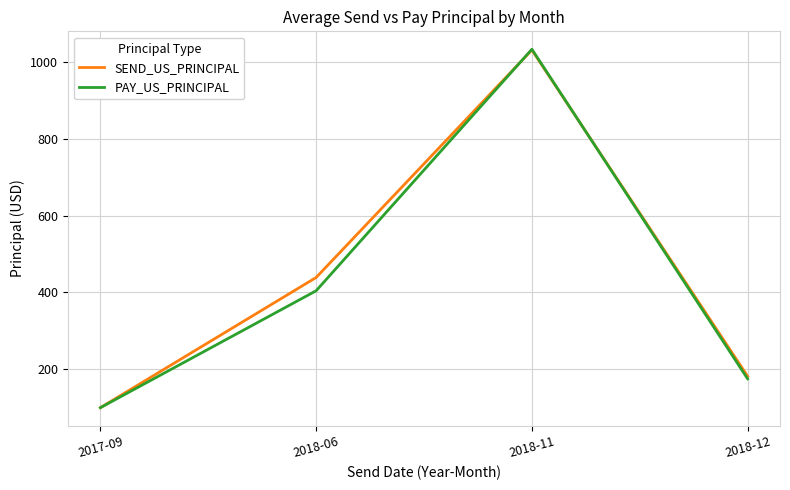

Where is SEND_US_PRINCIPAL nearest to the value 565?

2018-06